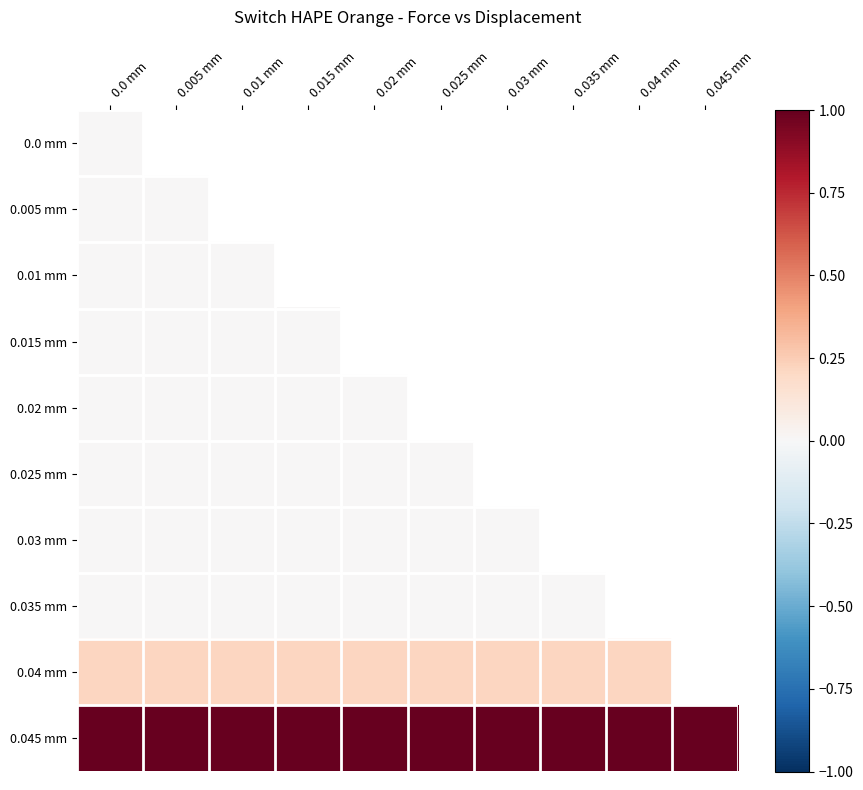

True or false: 0.03 mm has a value of 0.0 at 0.02 mm.

True